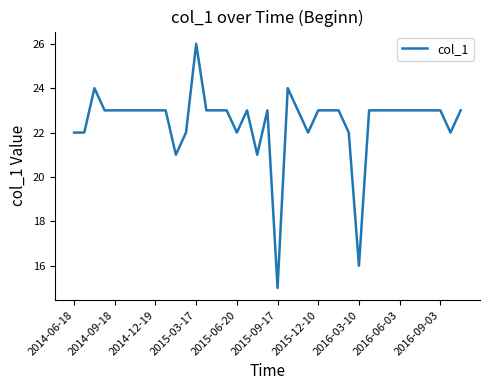

What is the smallest value displayed?

15